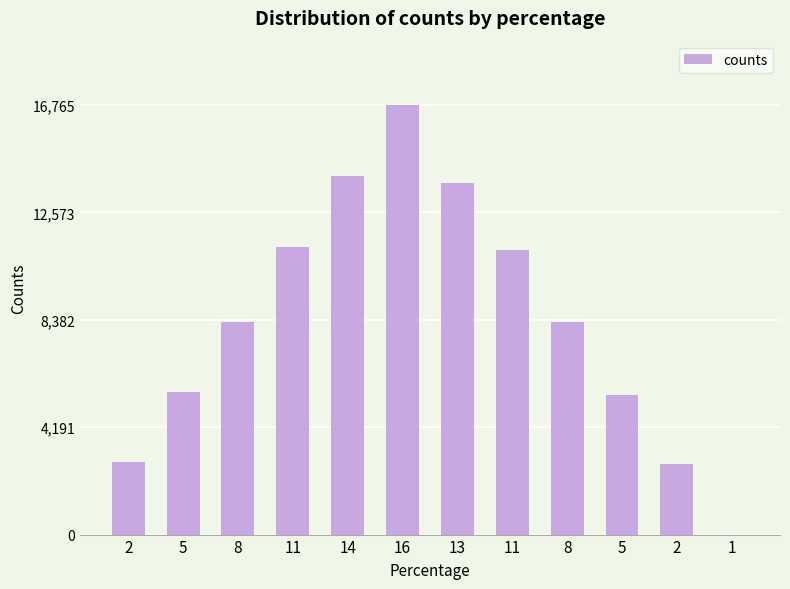

The value at 14 is 23297. True or false?

False